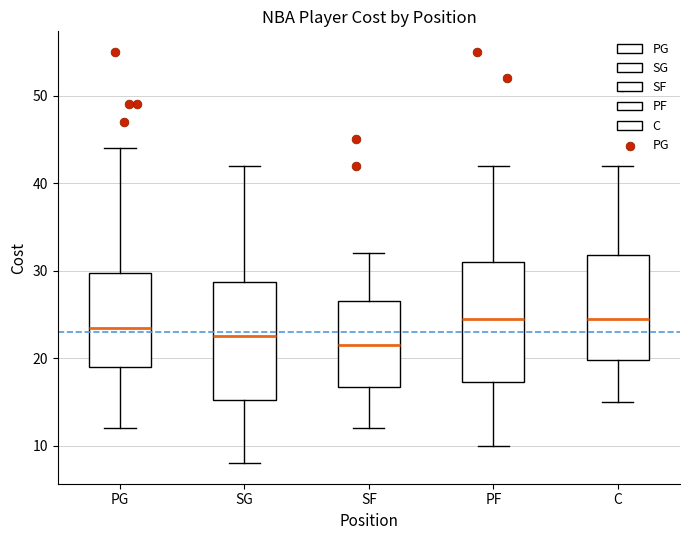

Where does the lower whisker of the box for PG end on the y-axis? The values are not printed on the chart, so give them approximately, as read against the axis.

12